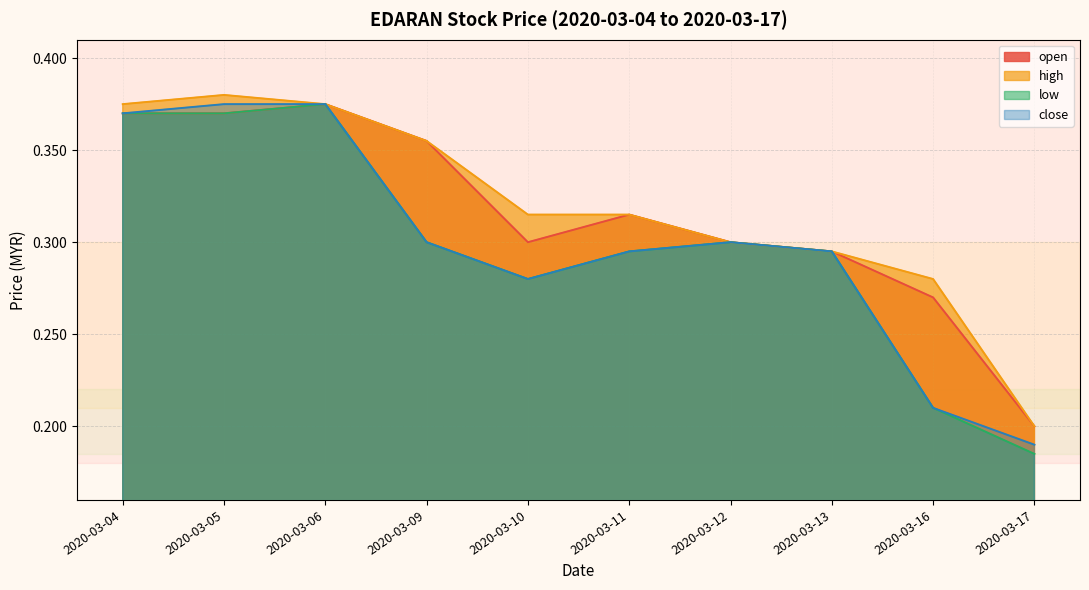

The value of high at 2020-03-17 is 0.3. True or false?

False